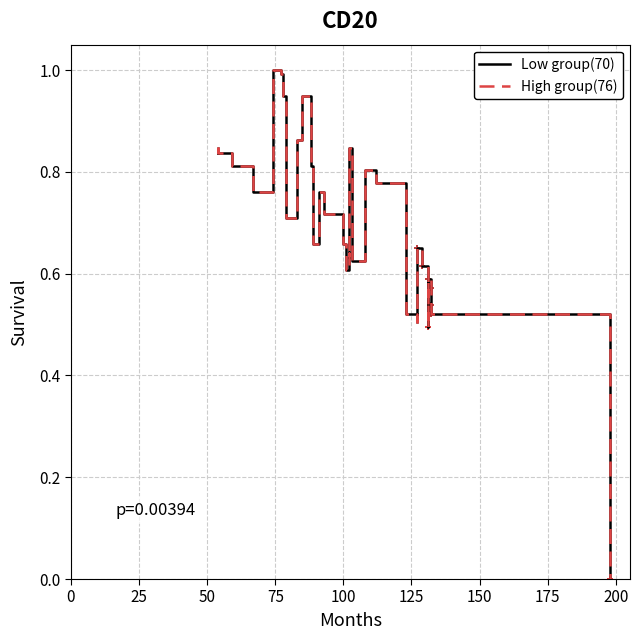

Is it true that Low group(70) equals 0.6 at 12?

False